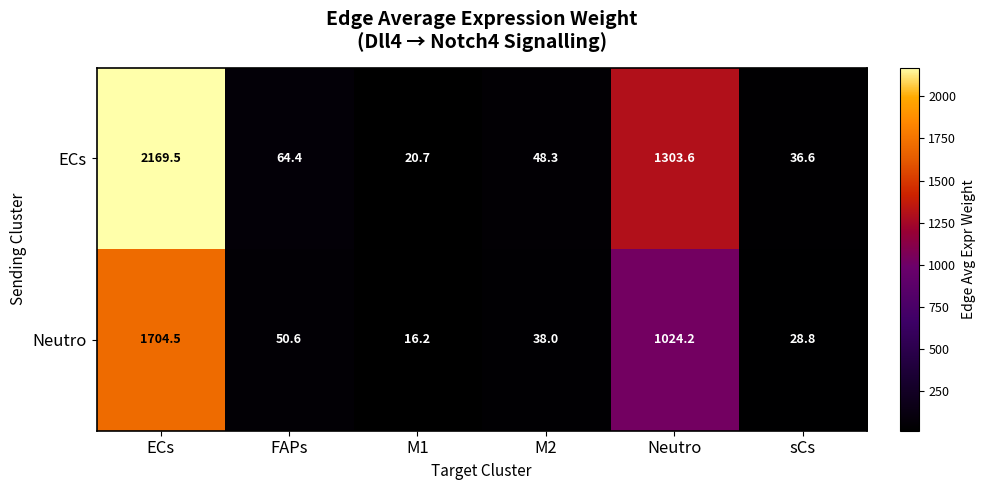

At which label is ECs closest to 1095?

Neutro